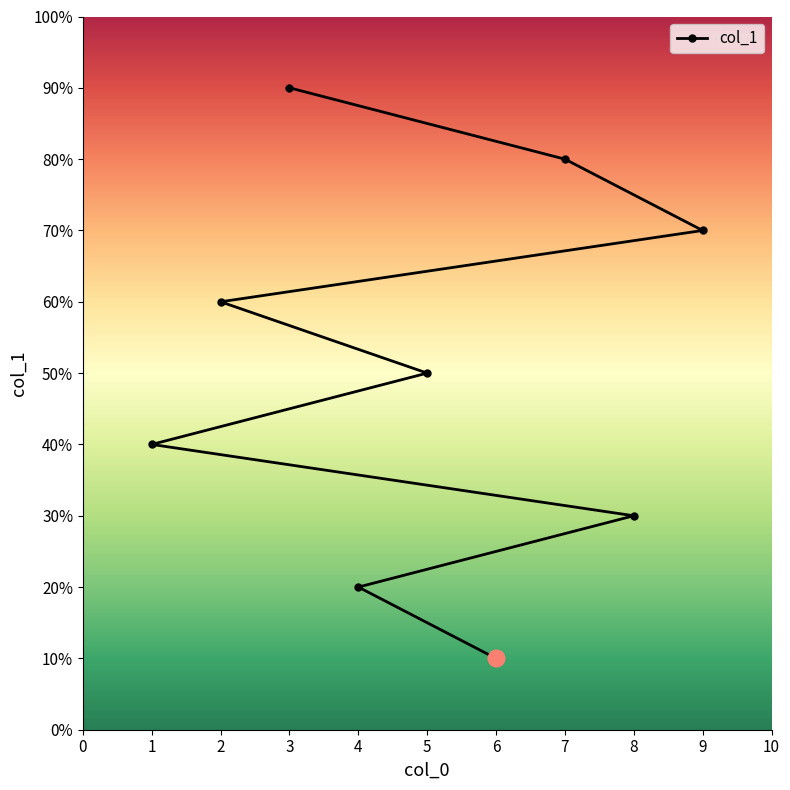

Does the chart display data point markers on the line(s)?

Yes